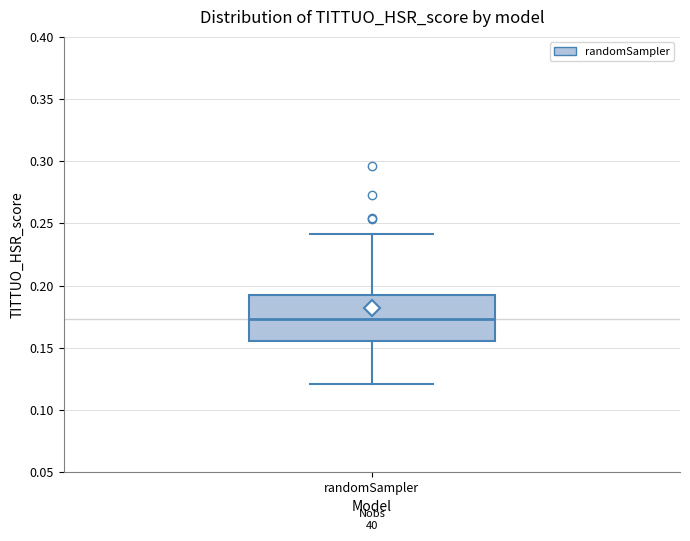

Transcribe this box plot: give where the median line is, the range the box spans, and where the two whiskers end, as read against the y-axis. The values are not printed on the chart, so give them approximately, as read against the axis.

median 0.175, box 0.155 to 0.195, whiskers 0.120 to 0.240